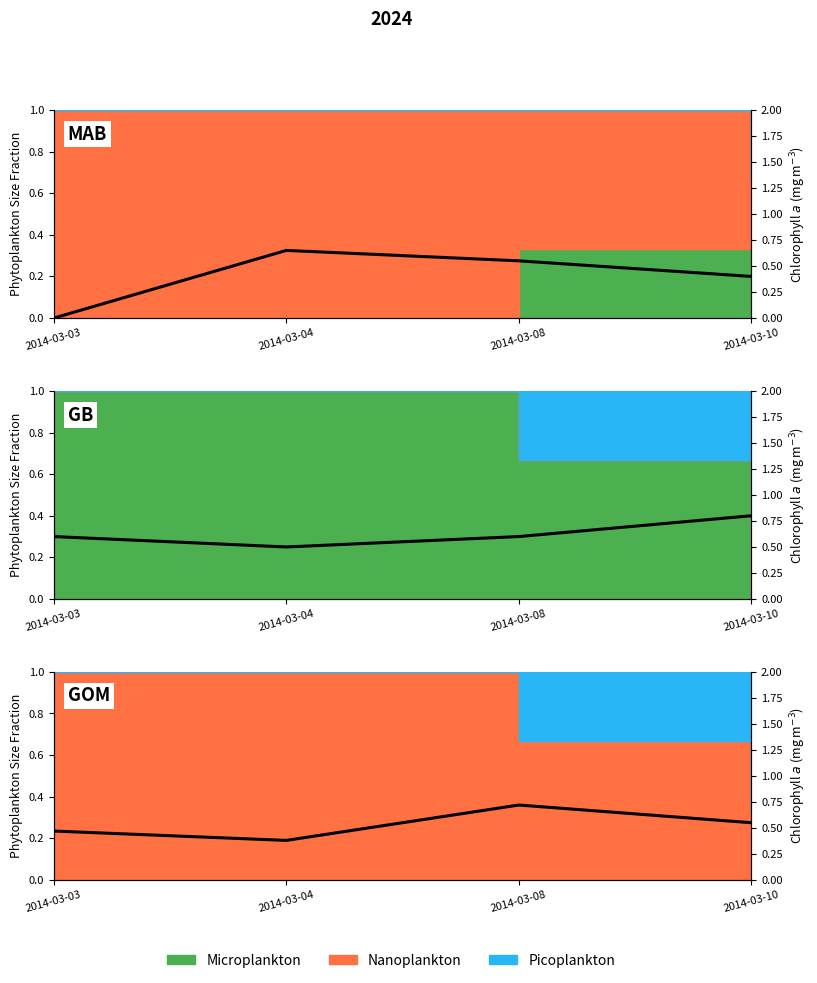

Reading left to right, extract all data points from this chart.

0.5	0.4	0.7	0.6